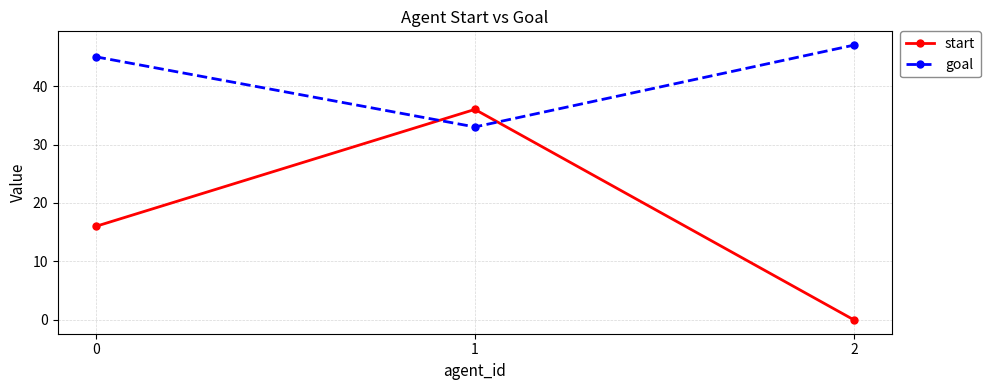

Reading left to right, list all the values displayed in this chart.

start: 16	36	0
goal: 45	33	47